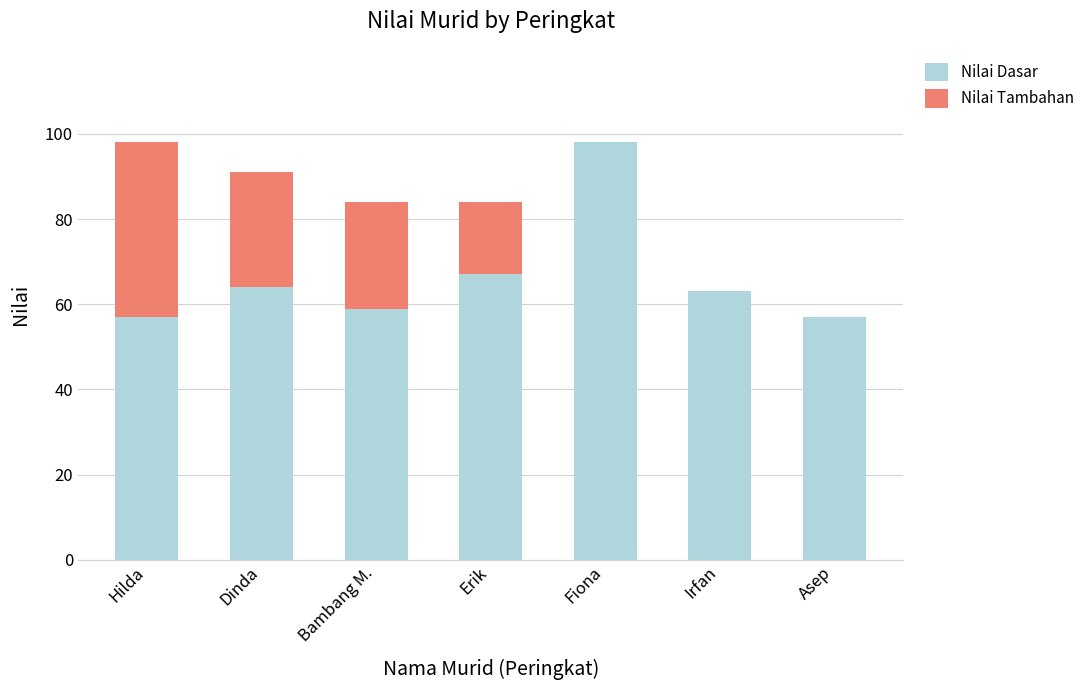

What is the highest value of the Nilai Dasar series?

98